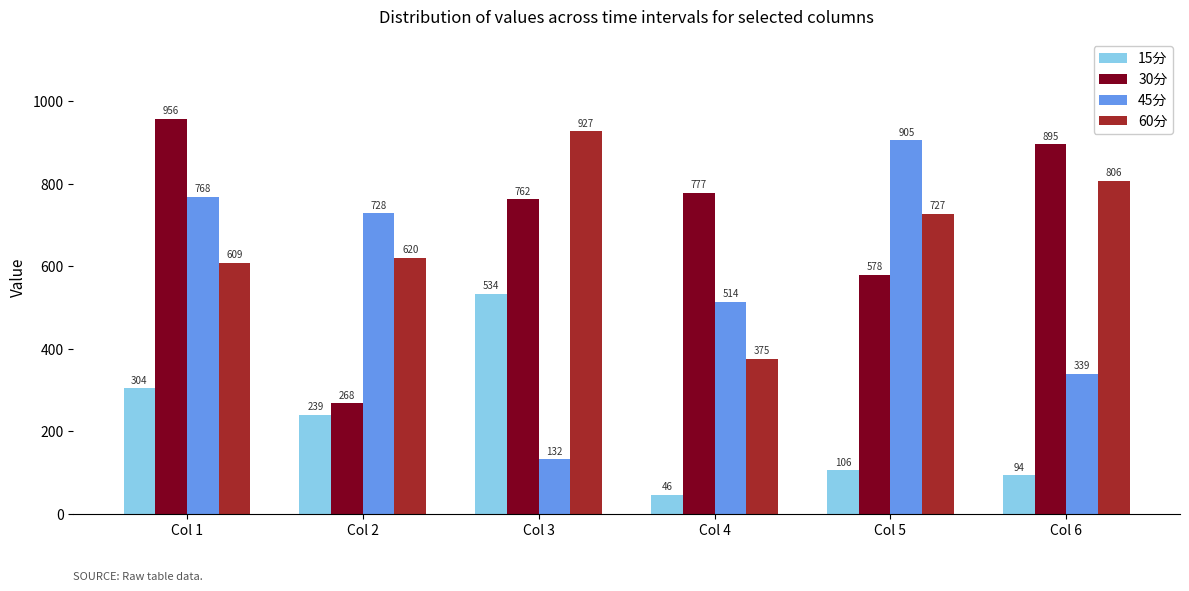

What is the value of the 45分 bar at the 5th from the left?

905.0